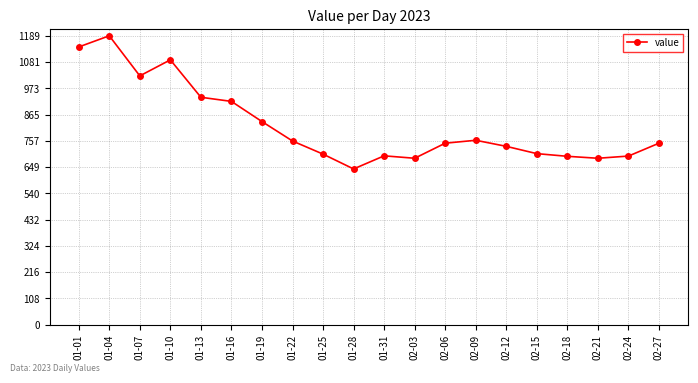

Where is the first local maximum?

01-04